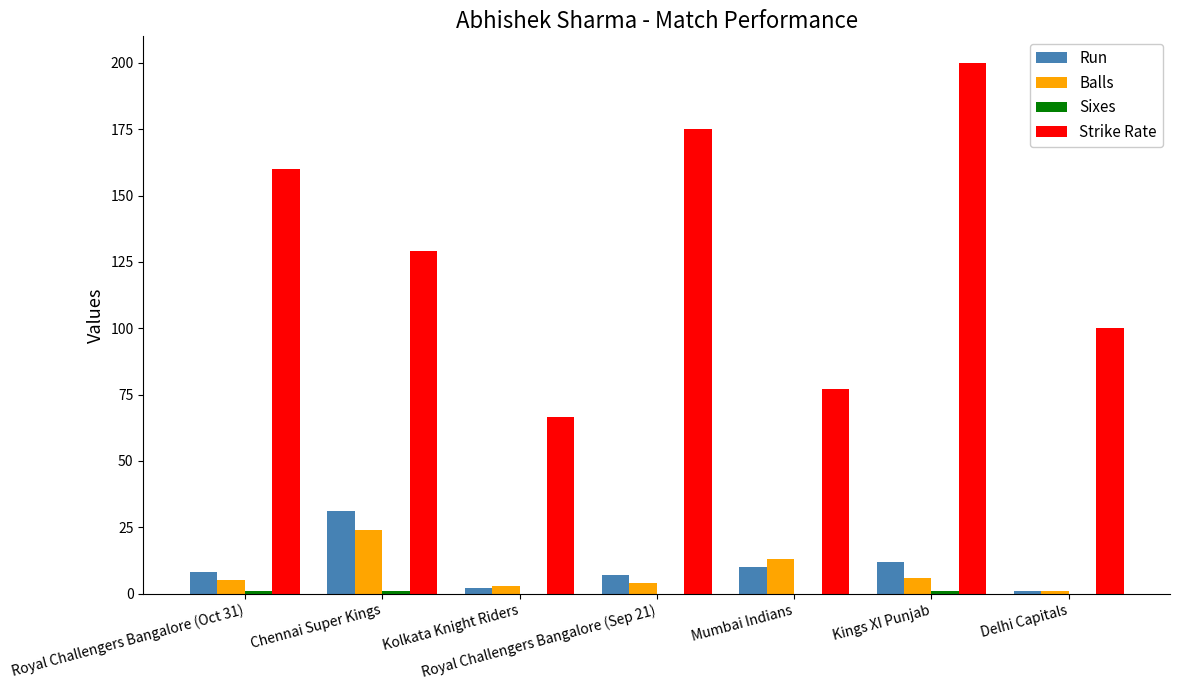

How many data points does each series have?

7